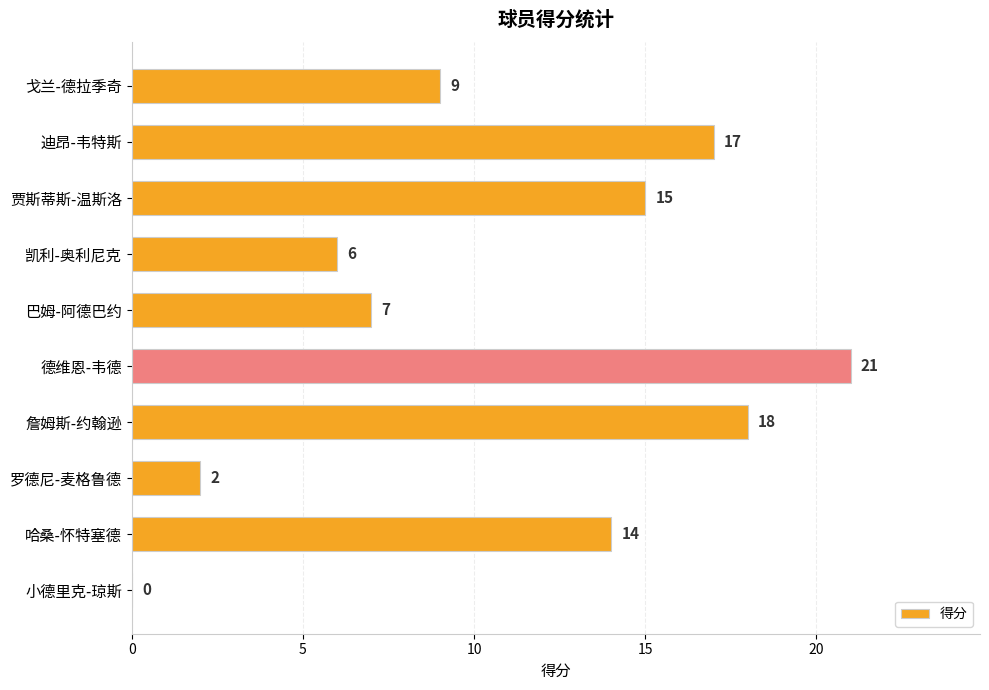

Is it true that the value at 迪昂-韦特斯 is 29?

False